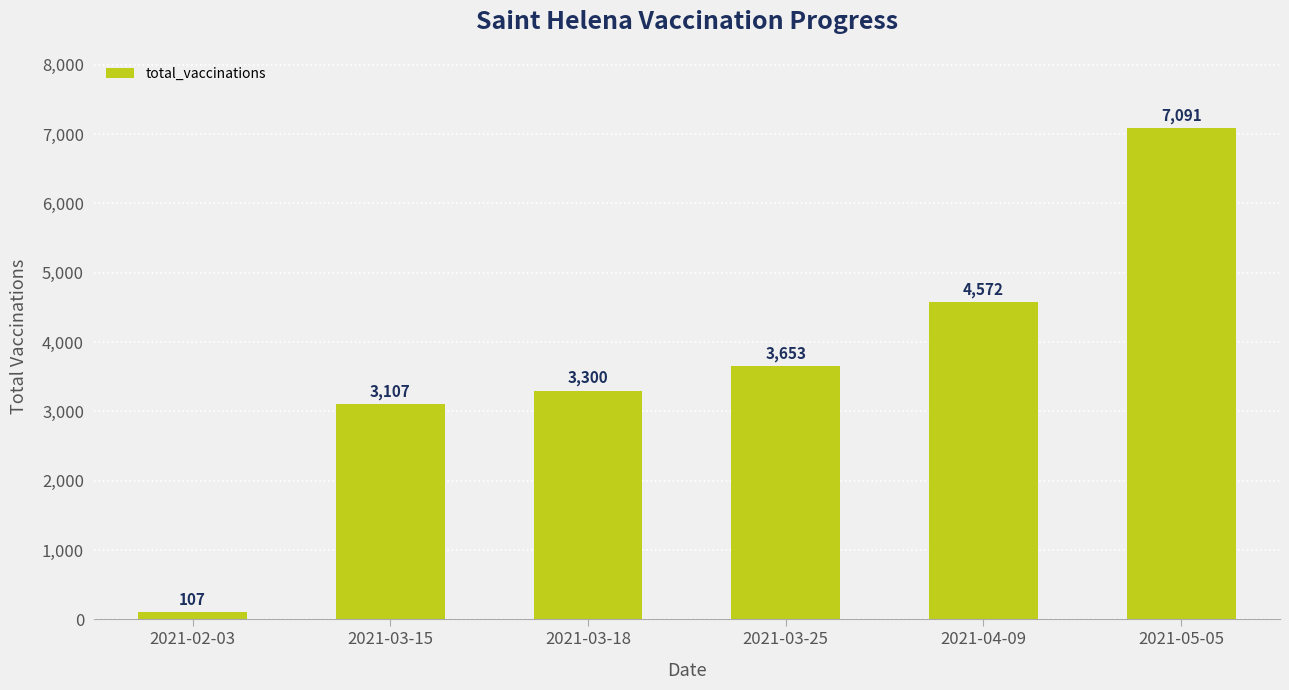

Read the value at 2021-03-15.

3107